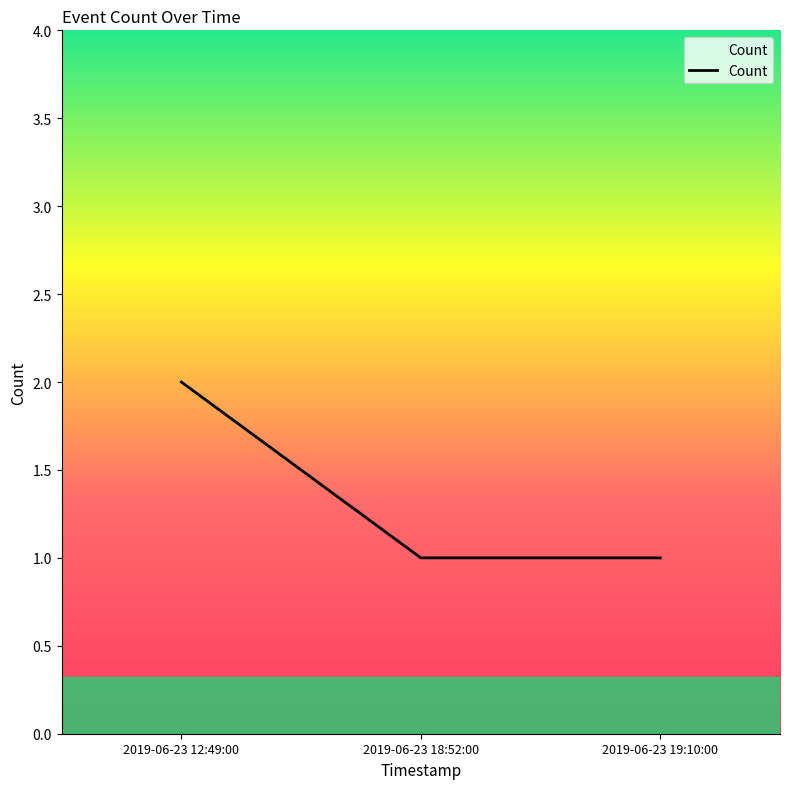

Is it true that the value at 2019-06-23 18:52:00 is 1?

True